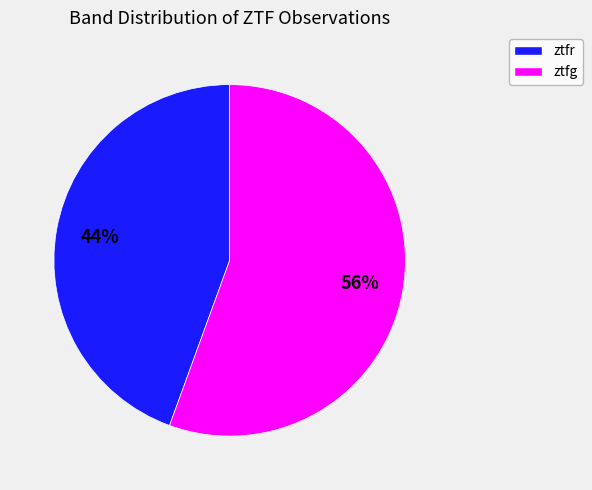

How many slices are in this pie chart?

2